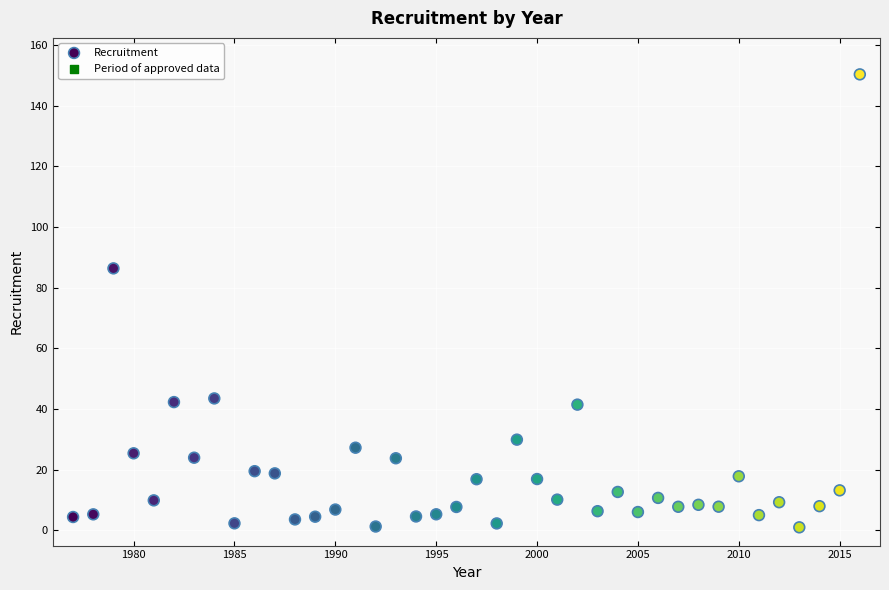

What is the range of X values (max minus min)?

39.0